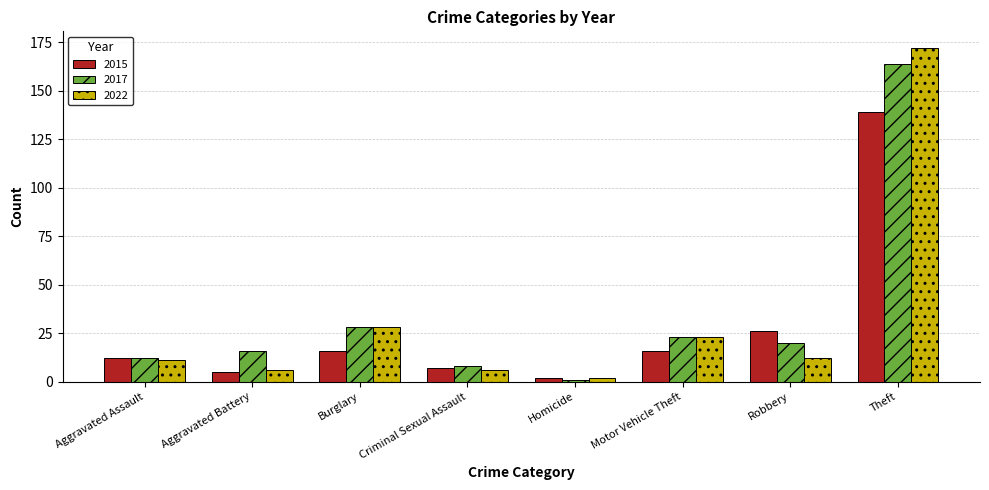

How many bars are there in total?

24